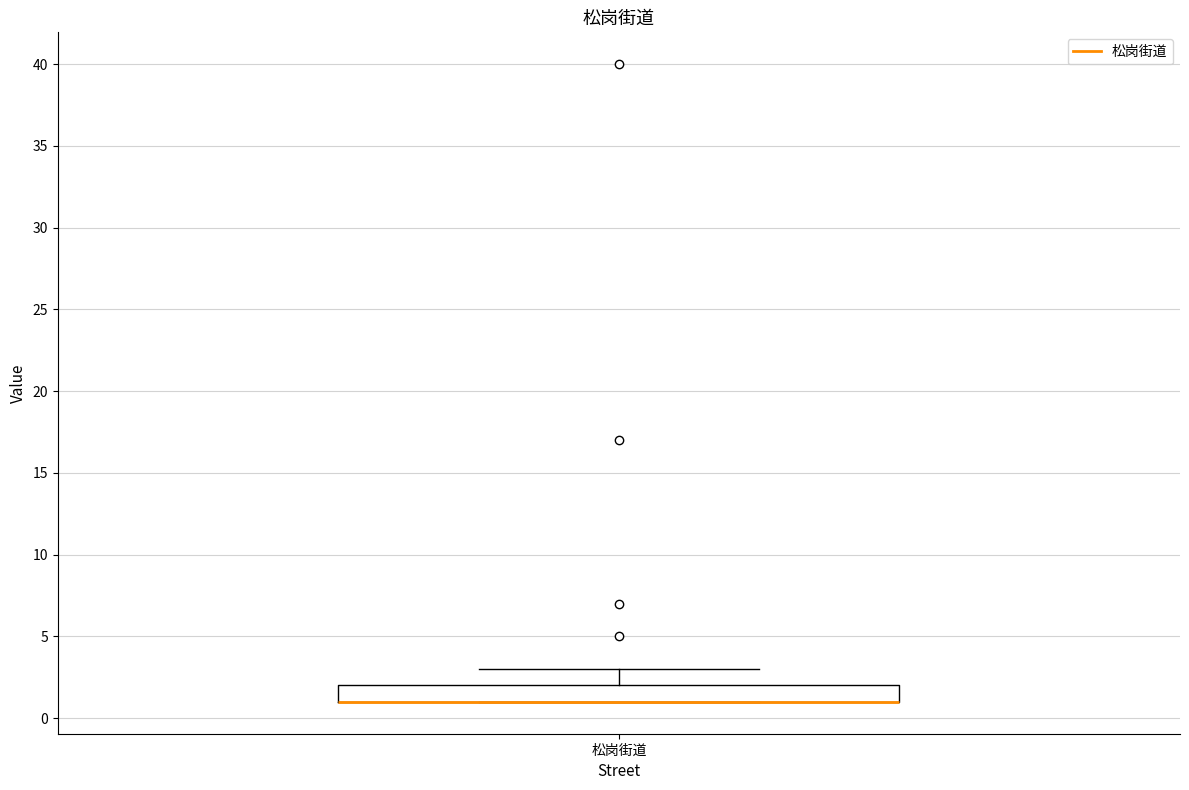

Where does the upper whisker of the box for 松岗街道 end on the y-axis? The values are not printed on the chart, so give them approximately, as read against the axis.

3